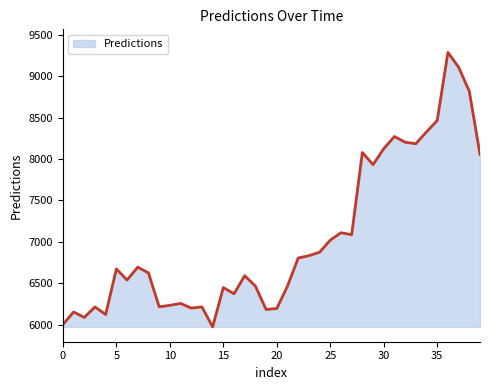

What is the minimum value shown in the chart?

5972.8